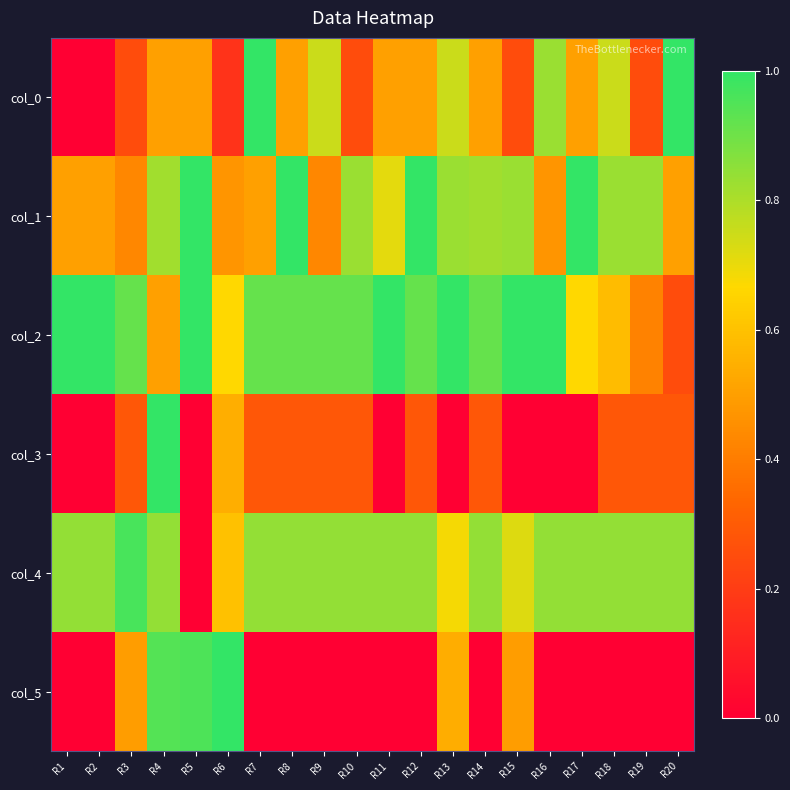

Which series has the widest spread of values?

col_0